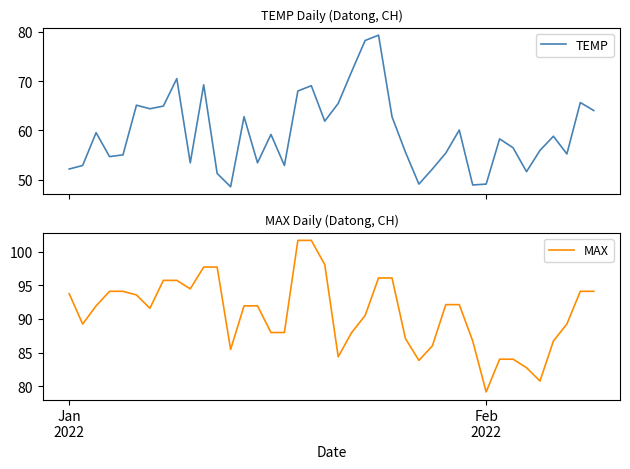

What is the maximum value for TEMP?

79.3